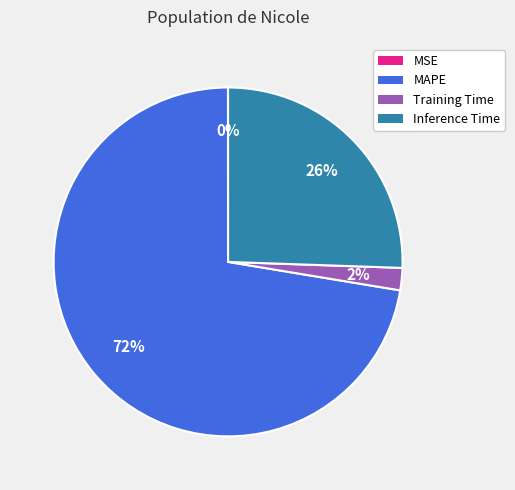

Is there any slice that represents more than half of the pie?

Yes